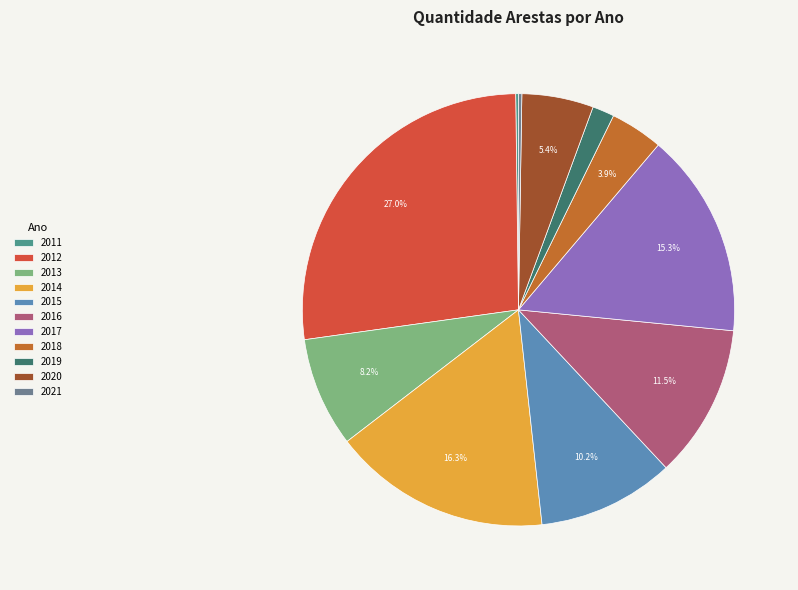

Does 2014 represent more than half of the total?

No